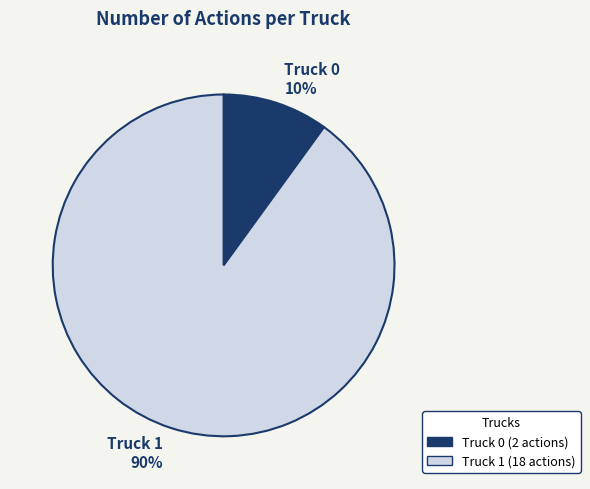

To the nearest percent, what is the combined percentage of Truck 0 and Truck 1?

100%